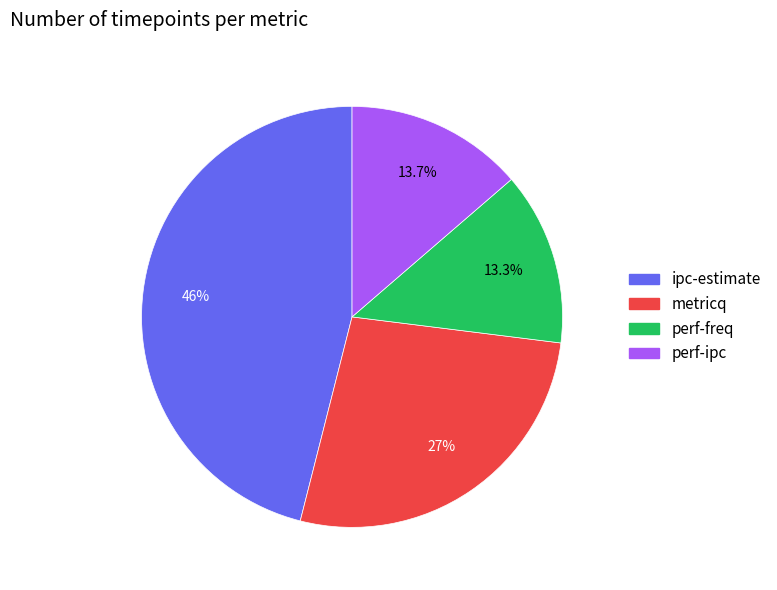

To the nearest percent, what is the difference between the perf-ipc and ipc-estimate slice percentages?

32%